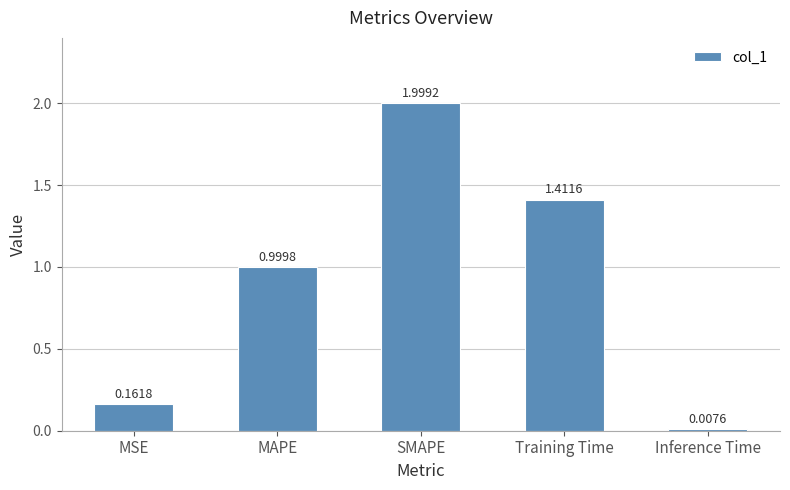

Between Training Time and MAPE, which is larger?

Training Time